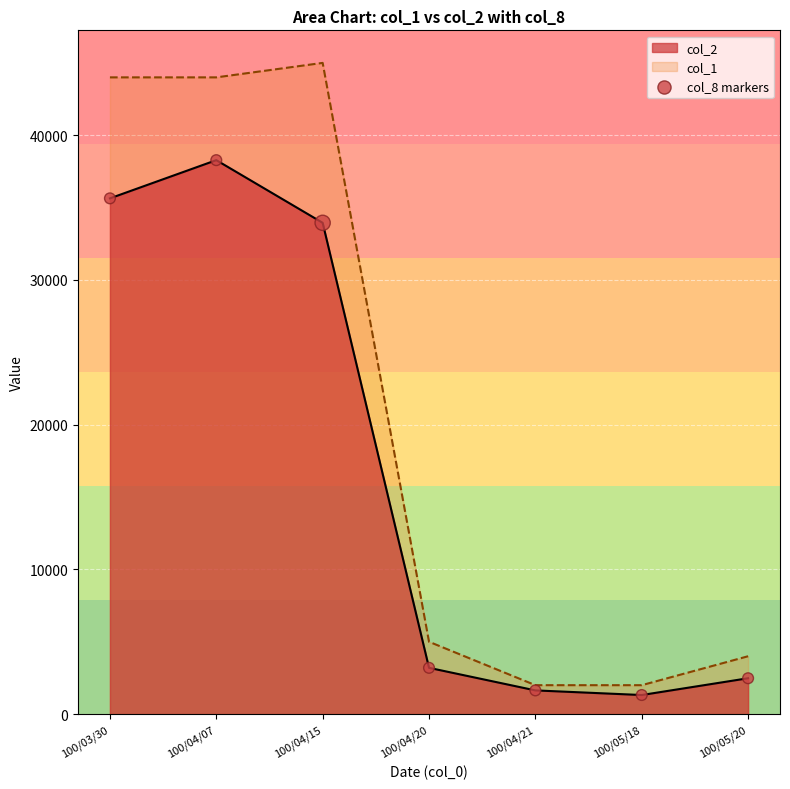

What is the change in value from 100/05/18 to 100/05/20?

+1160